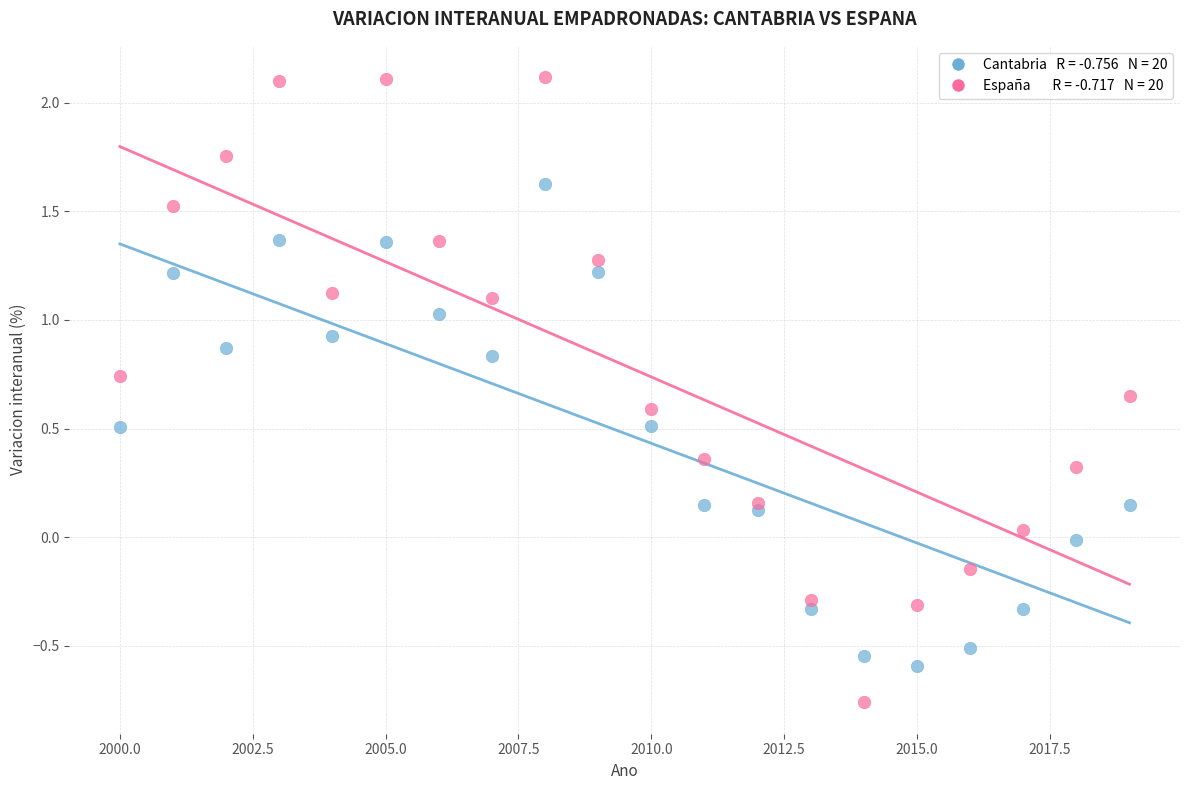

Across all data points, what is the range of X values (max minus min)?

19.0